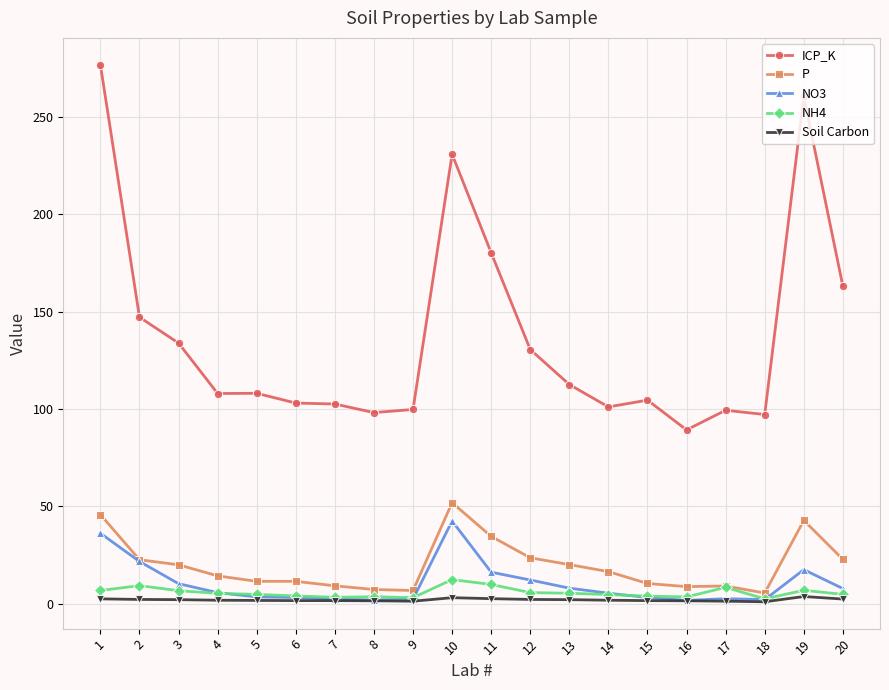

True or false: P and ICP_K intersect in this chart.

False